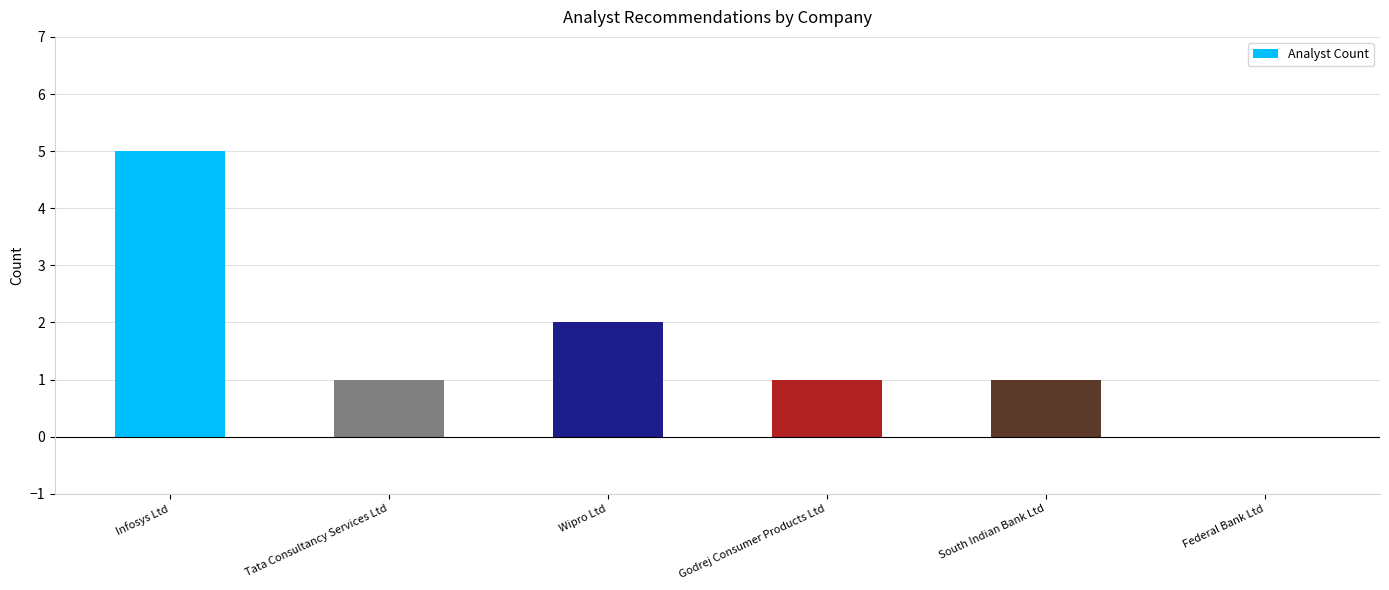

What is the approximate value at Godrej Consumer Products Ltd?

1